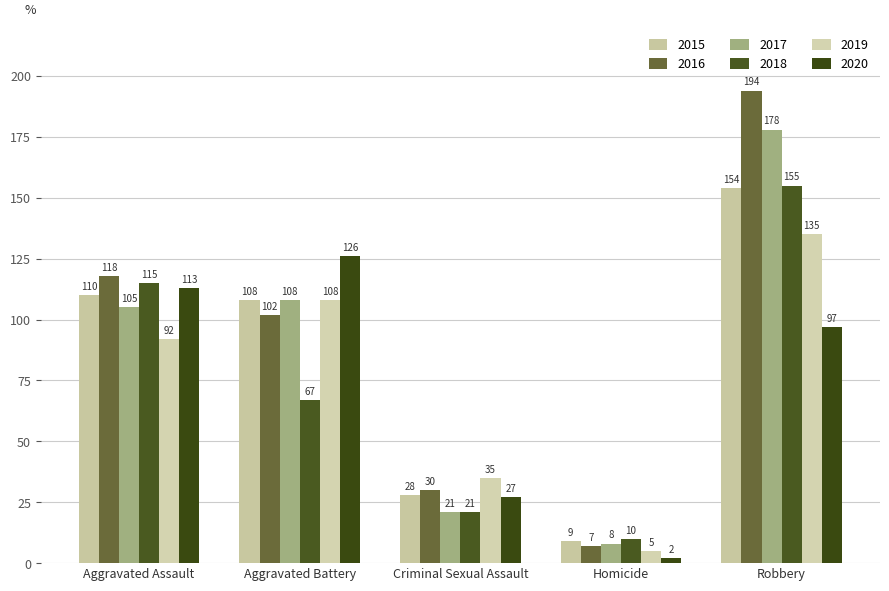

At how many categories does at least one series exceed 48?

3